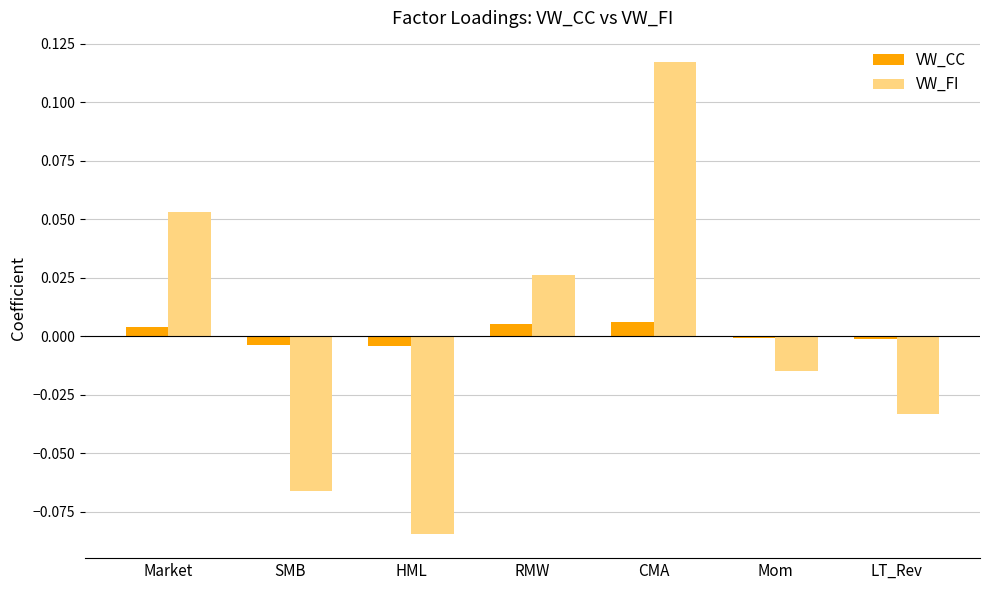

The VW_FI series shows -0.0 at SMB. True or false?

False